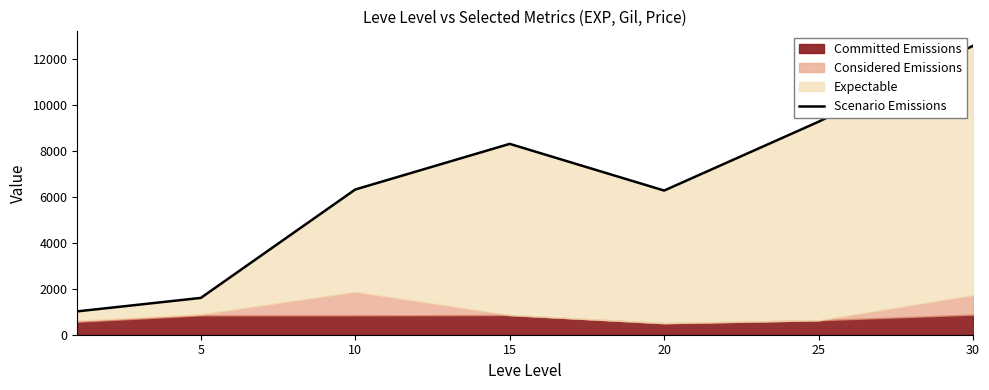

Count the number of values greater than 6331.

4